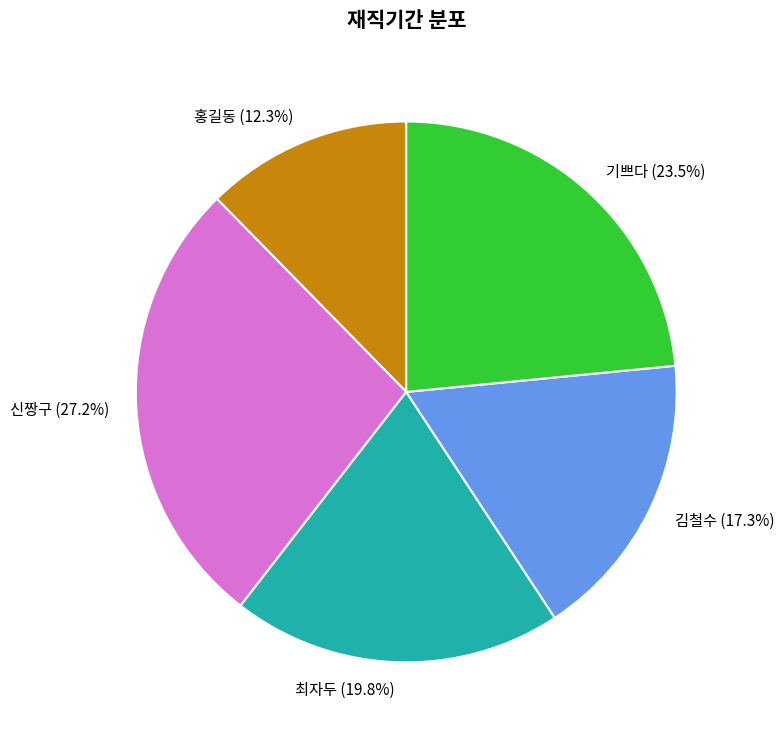

Between 김철수 and 홍길동, which is larger?

김철수